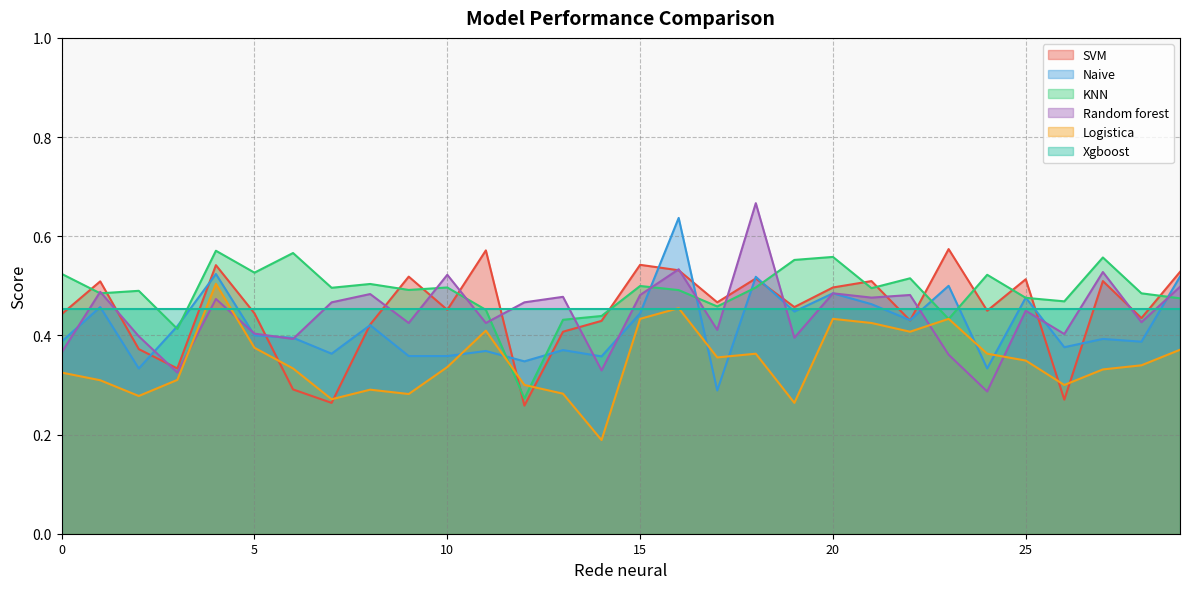

Is it true that Naive equals 0.4 at 7?

True